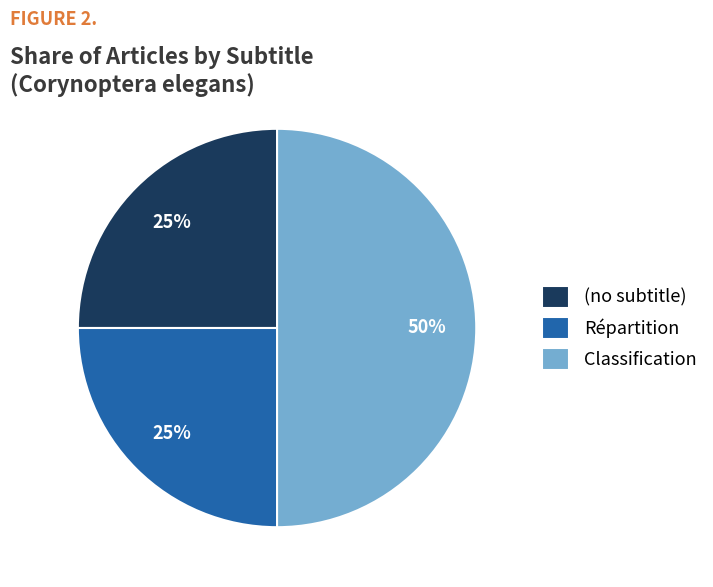

Is it true that (no subtitle) is 32% of the pie?

False